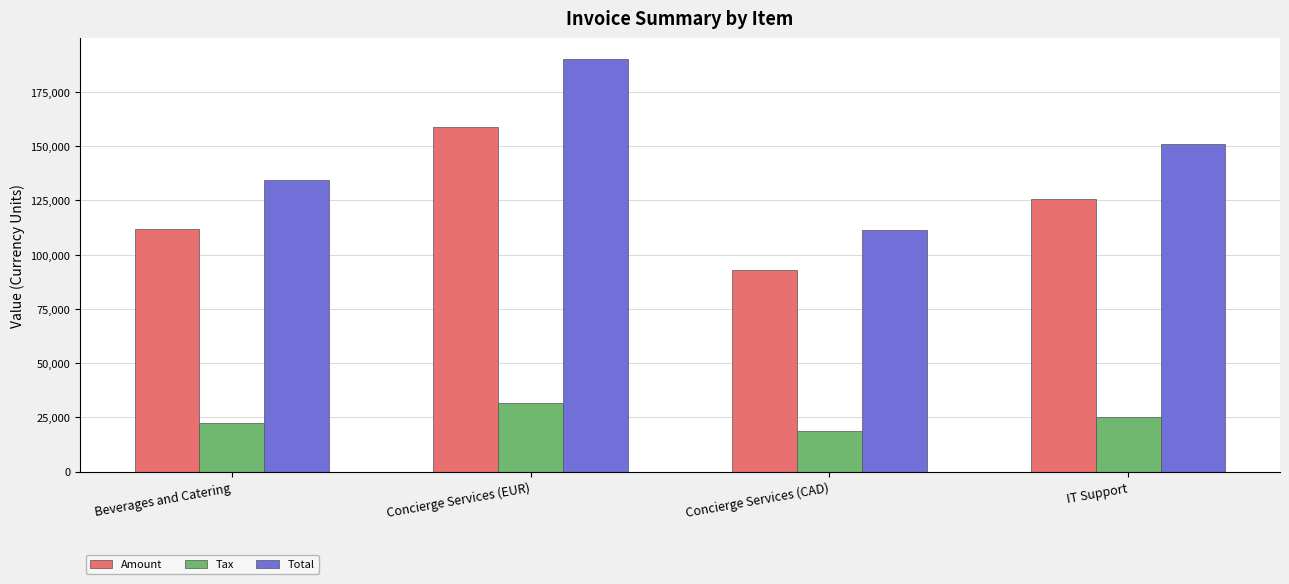

What are all the series names shown in the legend?

Amount, Tax, Total